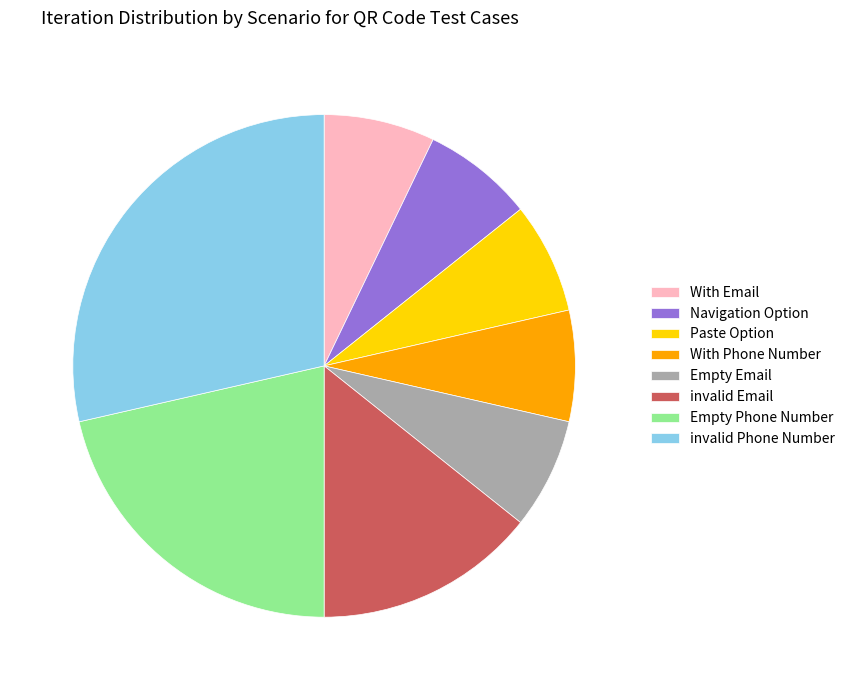

The With Email slice represents 7% of the pie. True or false?

True